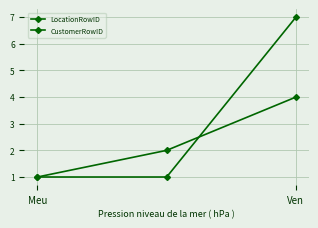

Is this an area chart (filled region under the line)?

No